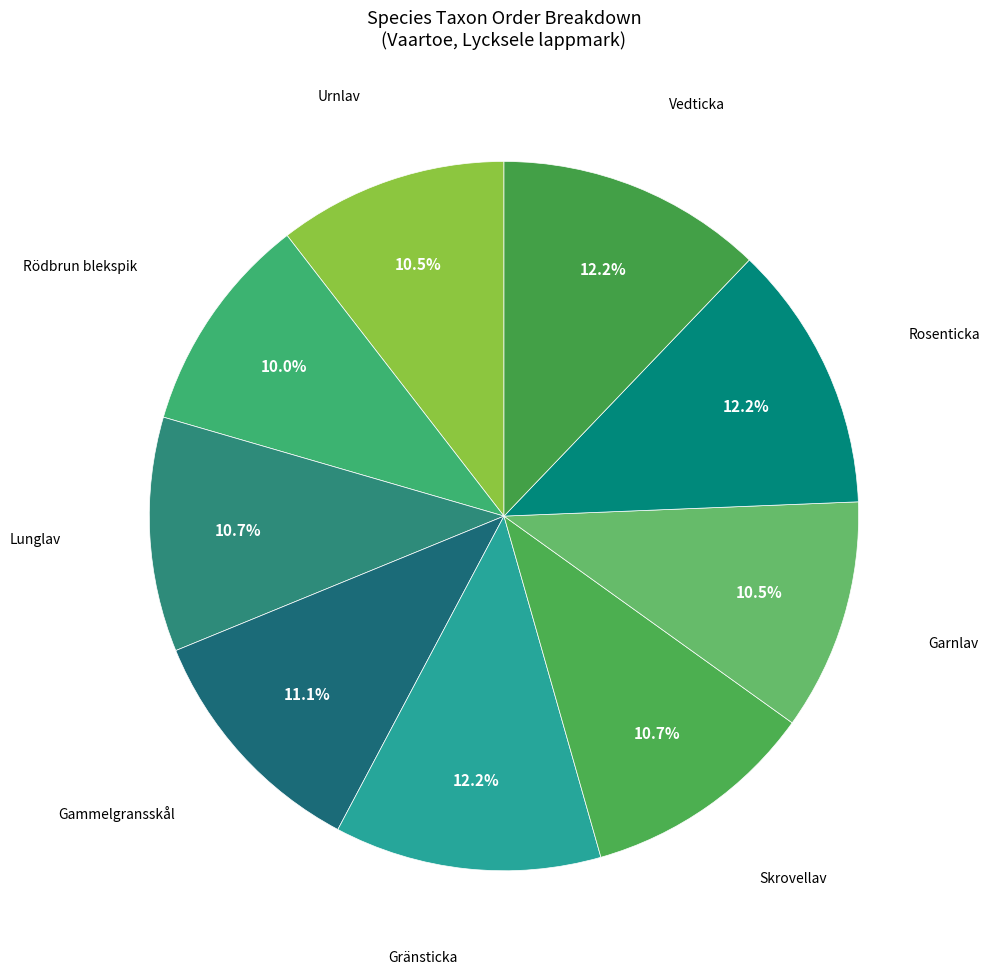

Rank the categories by value from lowest to highest.

Rödbrun blekspik, Urnlav, Garnlav, Lunglav, Skrovellav, Gammelgransskål, Vedticka, Gränsticka, Rosenticka